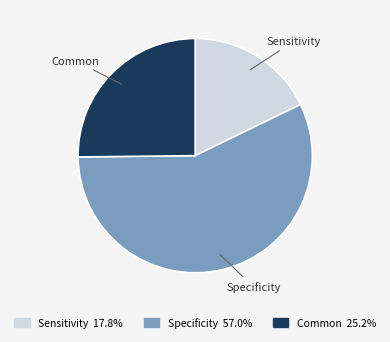

Is there a majority slice in this chart?

Yes